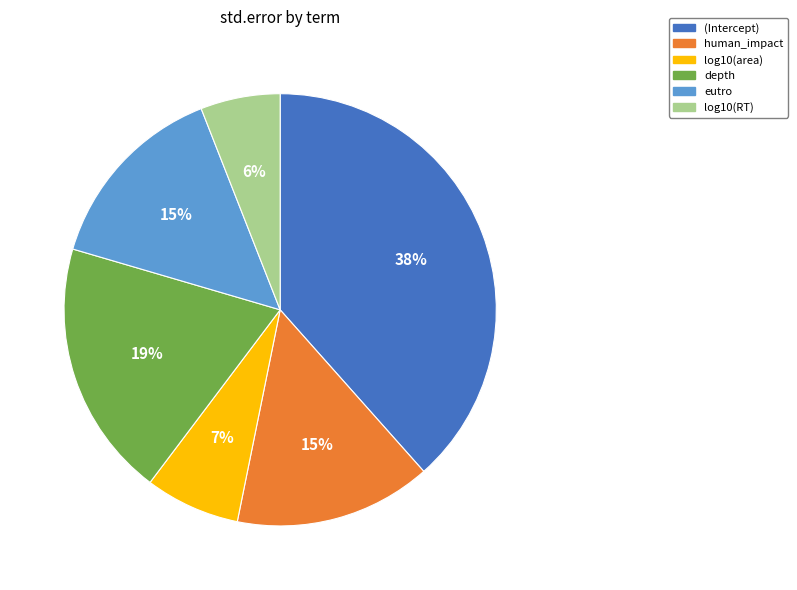

Which category has the biggest portion of the pie?

(Intercept)